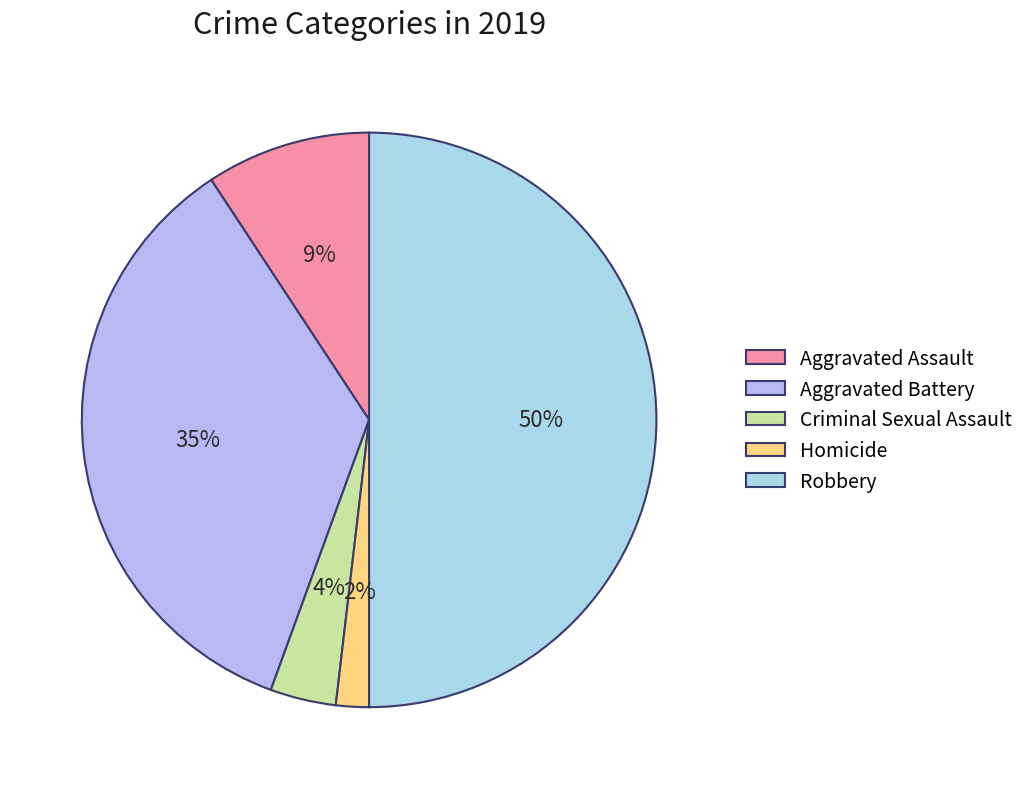

What is the largest slice in the pie chart?

Robbery